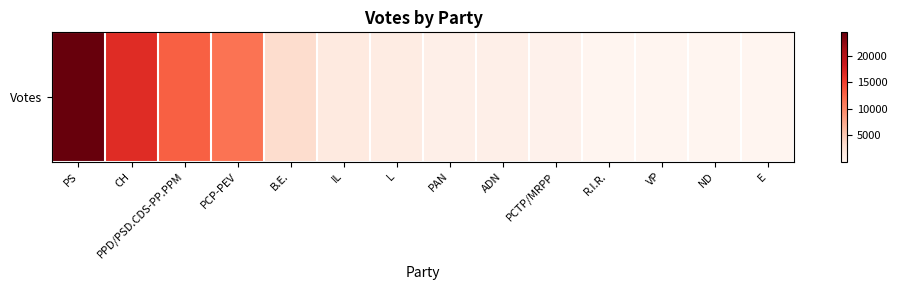

Rank the categories by value from lowest to highest.

E, ND, VP, R.I.R., PCTP/MRPP, ADN, PAN, L, IL, B.E., PCP-PEV, PPD/PSD.CDS-PP.PPM, CH, PS